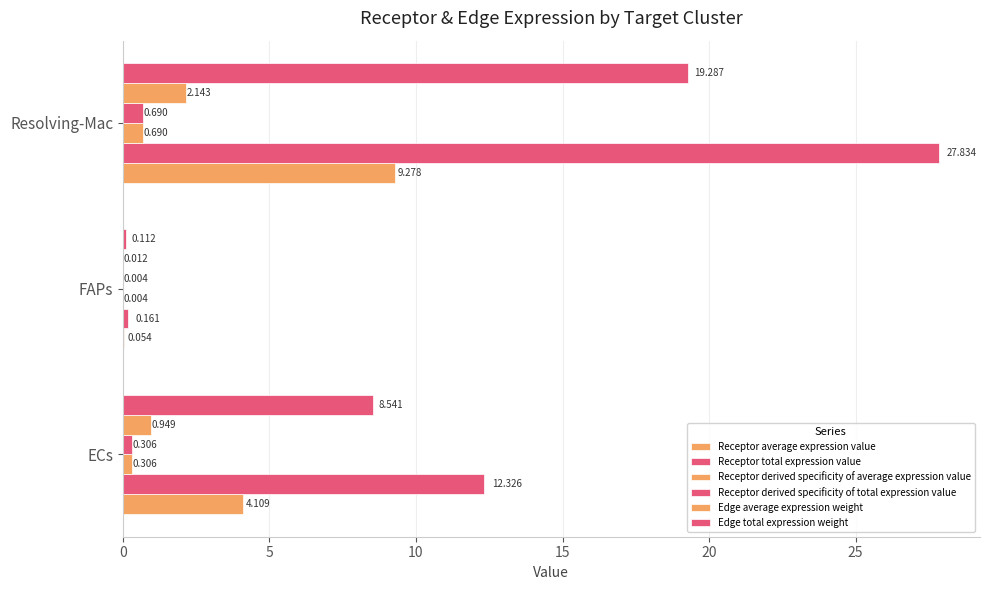

Reading left to right, list all the values displayed in this chart.

Receptor average expression value: 0=4.1	5=0.1	10=9.3
Receptor total expression value: 0=12.3	5=0.2	10=27.8
Receptor derived specificity of average expression value: 0=0.3	5=0.0	10=0.7
Receptor derived specificity of total expression value: 0=0.3	5=0.0	10=0.7
Edge average expression weight: 0=0.9	5=0.0	10=2.1
Edge total expression weight: 0=8.5	5=0.1	10=19.3